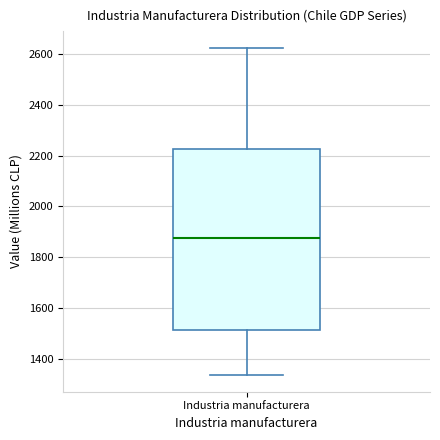

Transcribe this box plot: give where the median line is, the range the box spans, and where the two whiskers end, as read against the y-axis. The values are not printed on the chart, so give them approximately, as read against the axis.

median 1880, box 1520 to 2220, whiskers 1340 to 2620